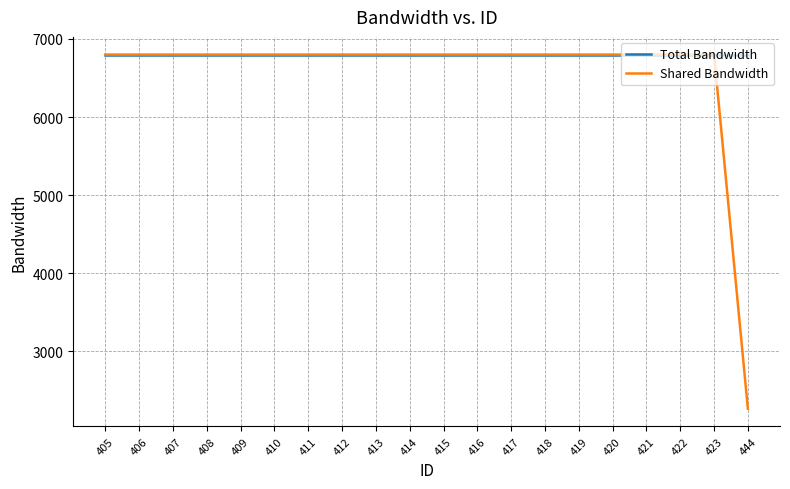

How many lines are shown in the chart?

2